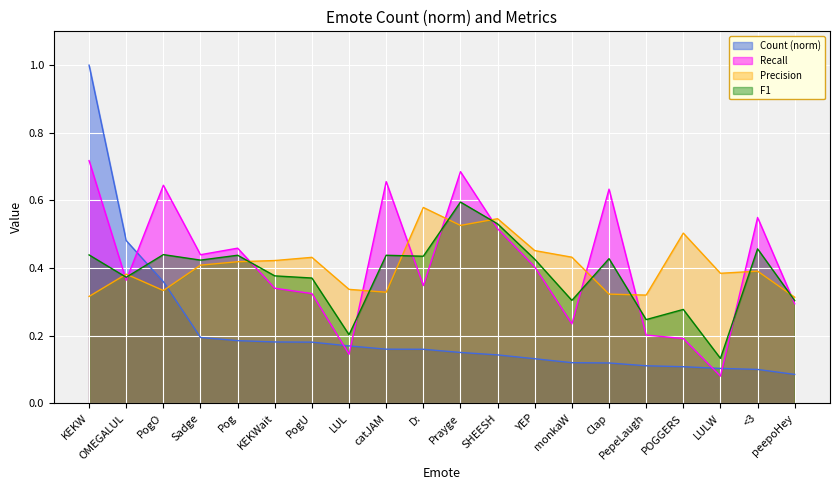

At which label does F1 reach its minimum?

LULW